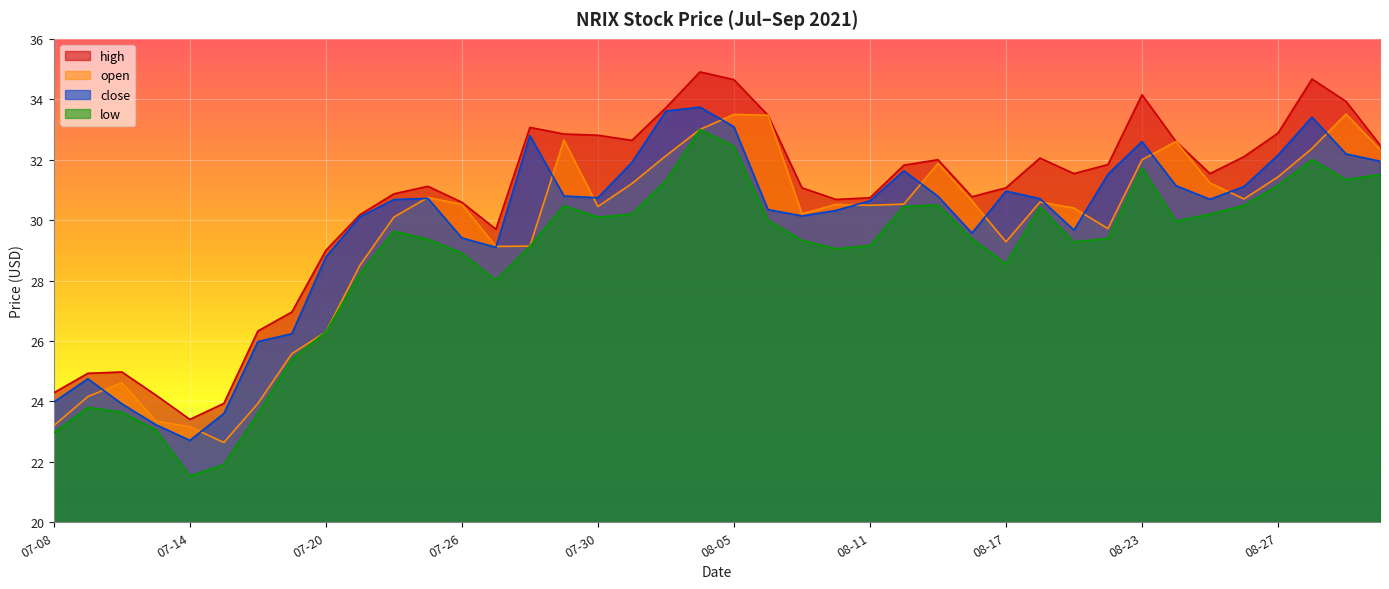

What is the sum of all open values?

1181.9